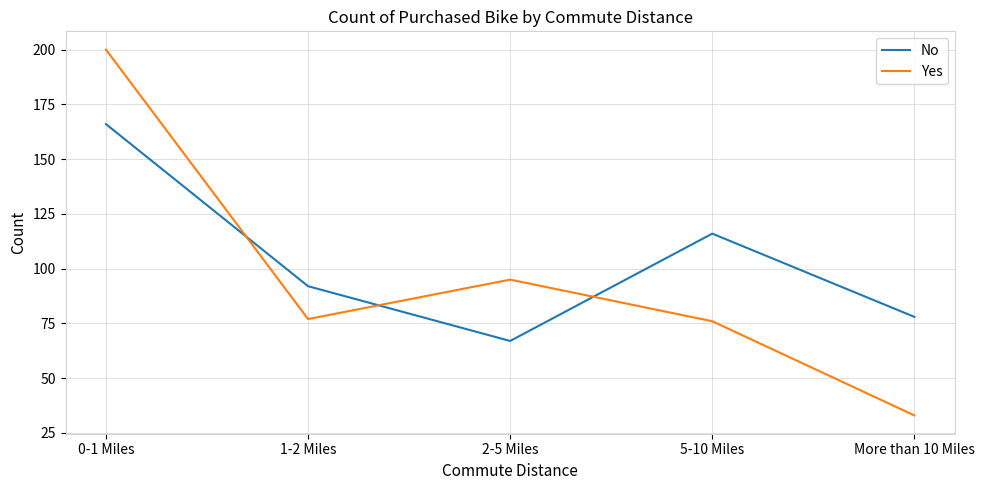

In No, how many points are higher than both neighbors (excluding endpoints)?

1